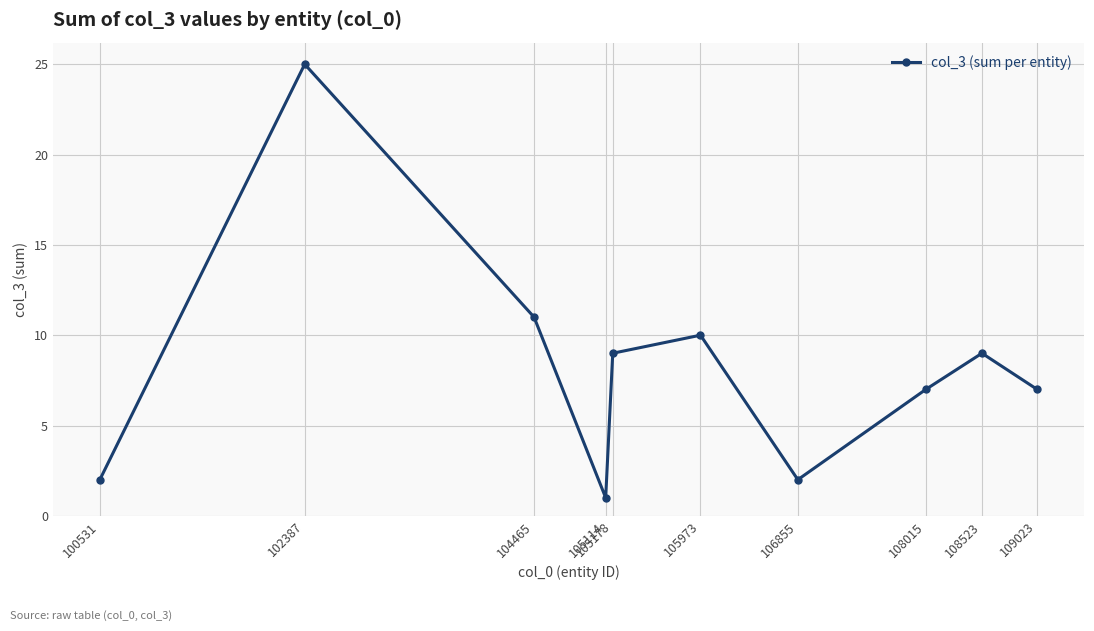

How many interior local peaks (higher than both neighbors) does the data have?

3